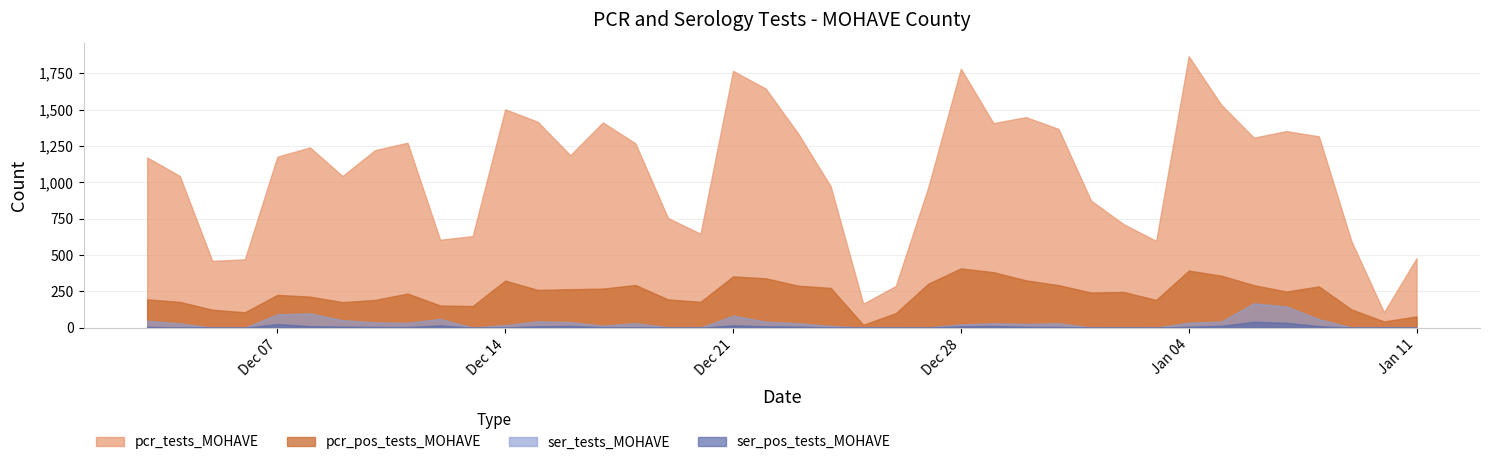

How many values in the ser_tests_MOHAVE series exceed 31?

17